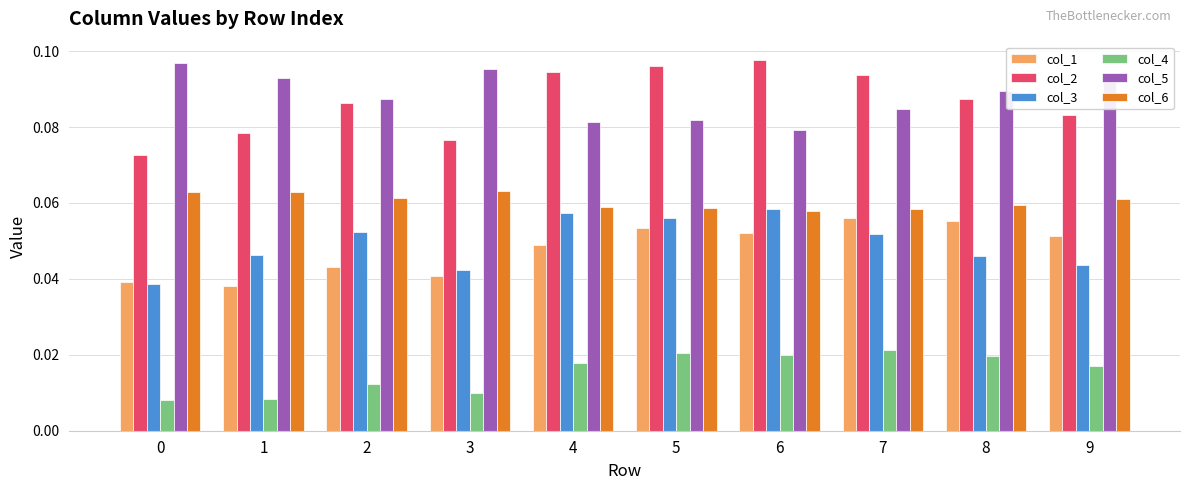

What is the sum of all col_1 values?

0.5